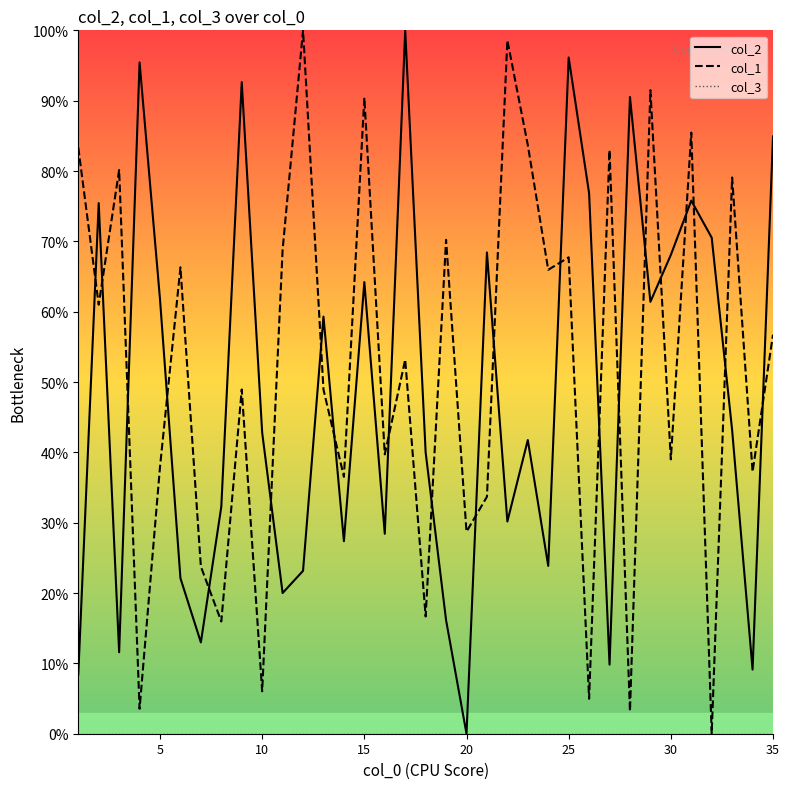

What is the maximum value for col_1?

100.0